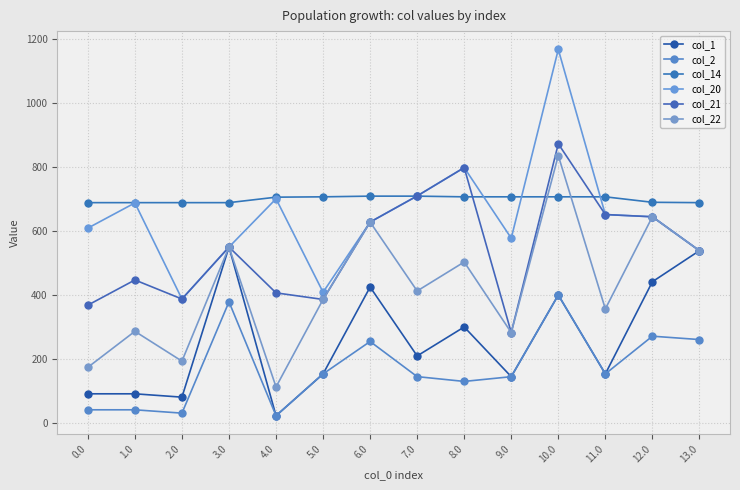

Count the number of categories in the chart.

14